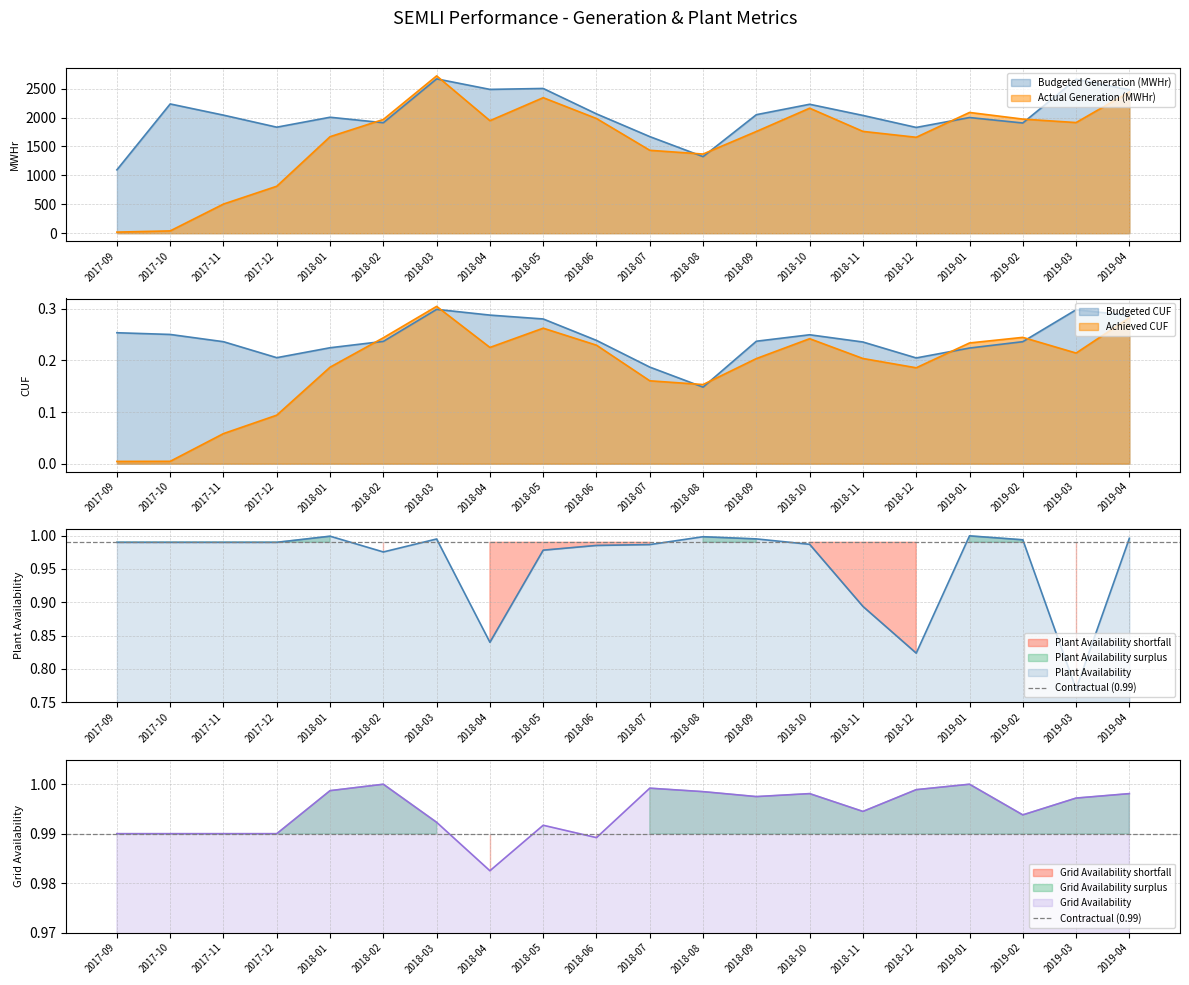

Rank the categories by Plant Availability value from lowest to highest.

2019-03, 2018-12, 2018-04, 2018-11, 2018-02, 2018-05, 2018-06, 2018-07, 2018-10, 2017-09, 2017-10, 2017-11, 2017-12, 2019-02, 2018-03, 2018-09, 2019-04, 2018-08, 2018-01, 2019-01